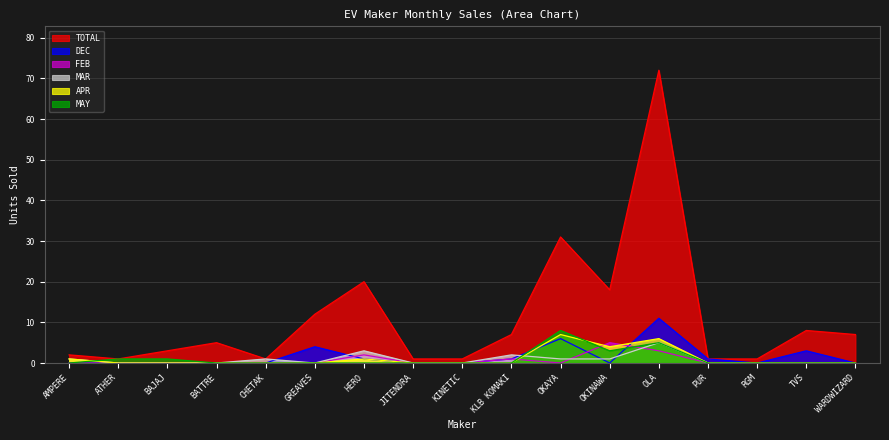

Reading right to left, list all the values displayed in this chart.

TOTAL: WARDWIZARD=7	TVS=8	RGM=1	PUR=1	OLA=72	OKINAWA=18	OKAYA=31	KLB KOMAKI=7	KINETIC=1	JITENDRA=1	HERO=20	GREAVES=12	CHETAK=1	BATTRE=5	BAJAJ=3	ATHER=1	AMPERE=2
DEC: WARDWIZARD=0	TVS=3	RGM=0	PUR=1	OLA=11	OKINAWA=0	OKAYA=6	KLB KOMAKI=1	KINETIC=0	JITENDRA=0	HERO=1	GREAVES=4	CHETAK=0	BATTRE=0	BAJAJ=0	ATHER=0	AMPERE=0
FEB: WARDWIZARD=0	TVS=0	RGM=0	PUR=0	OLA=3	OKINAWA=5	OKAYA=0	KLB KOMAKI=1	KINETIC=0	JITENDRA=0	HERO=2	GREAVES=0	CHETAK=0	BATTRE=0	BAJAJ=0	ATHER=0	AMPERE=0
MAR: WARDWIZARD=0	TVS=0	RGM=0	PUR=0	OLA=5	OKINAWA=1	OKAYA=1	KLB KOMAKI=2	KINETIC=0	JITENDRA=0	HERO=3	GREAVES=0	CHETAK=1	BATTRE=0	BAJAJ=0	ATHER=0	AMPERE=1
APR: WARDWIZARD=0	TVS=0	RGM=0	PUR=0	OLA=6	OKINAWA=4	OKAYA=7	KLB KOMAKI=0	KINETIC=0	JITENDRA=0	HERO=1	GREAVES=0	CHETAK=0	BATTRE=0	BAJAJ=0	ATHER=0	AMPERE=1
MAY: WARDWIZARD=0	TVS=0	RGM=0	PUR=0	OLA=5	OKINAWA=3	OKAYA=8	KLB KOMAKI=0	KINETIC=0	JITENDRA=0	HERO=0	GREAVES=0	CHETAK=0	BATTRE=0	BAJAJ=1	ATHER=1	AMPERE=0